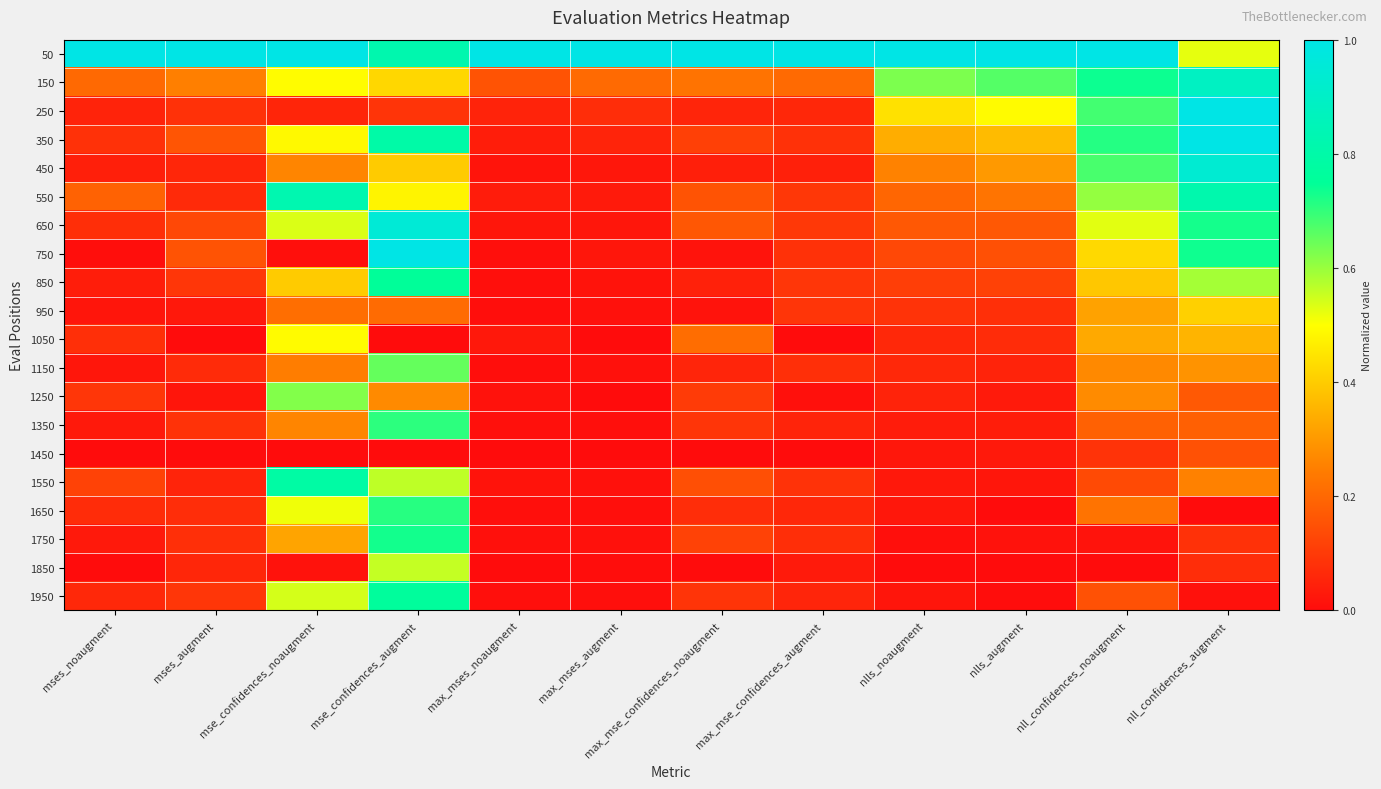

What is the greatest value displayed?

1.0